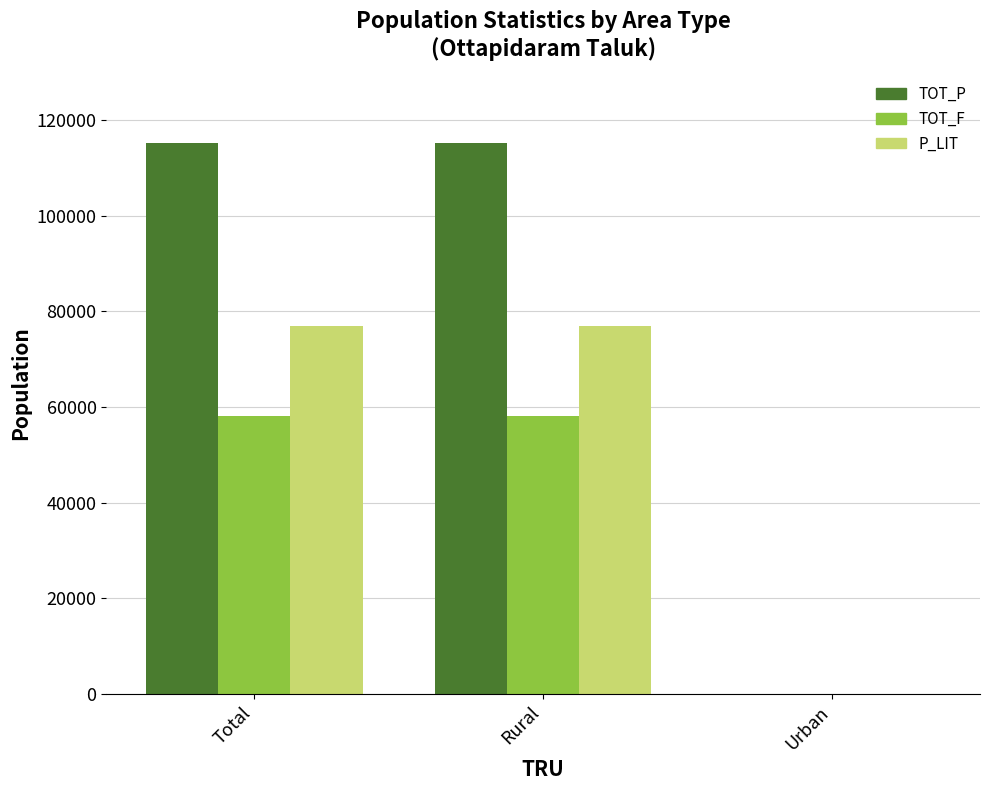

What is the spread (max minus min) of values at Rural?

57201